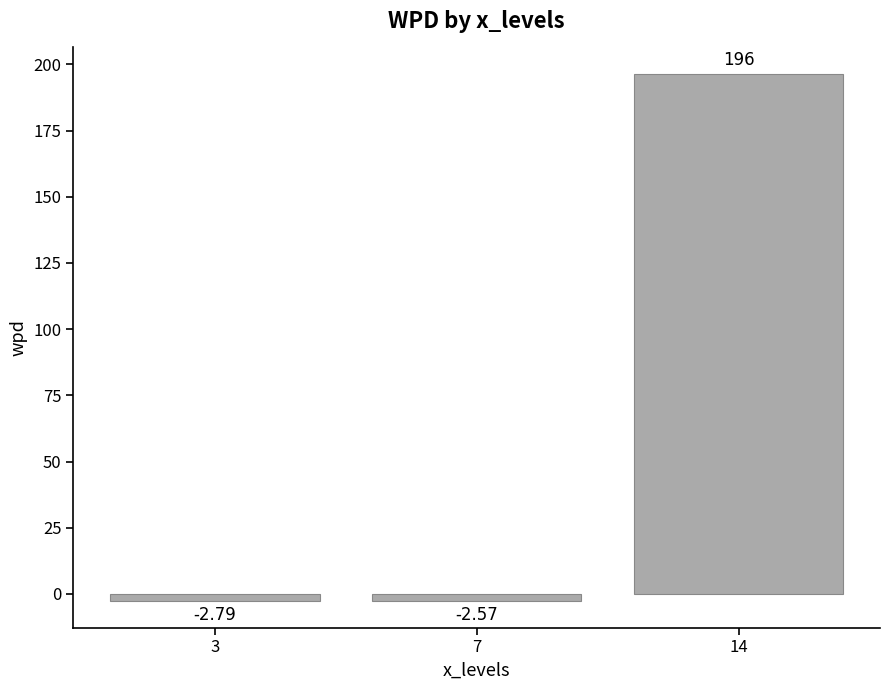

Which category has the highest value across all series?

14